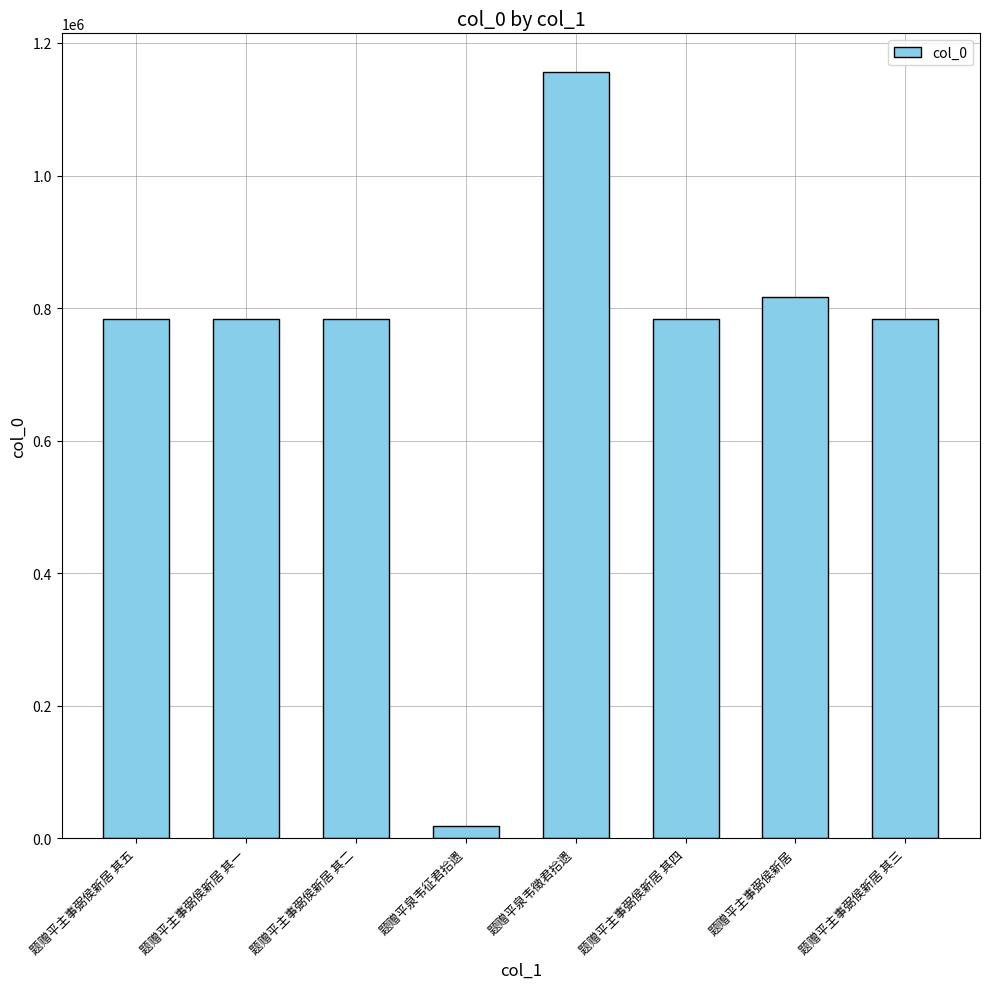

True or false: the data shows 403875 at 题赠平主事弼侯新居 其三.

False